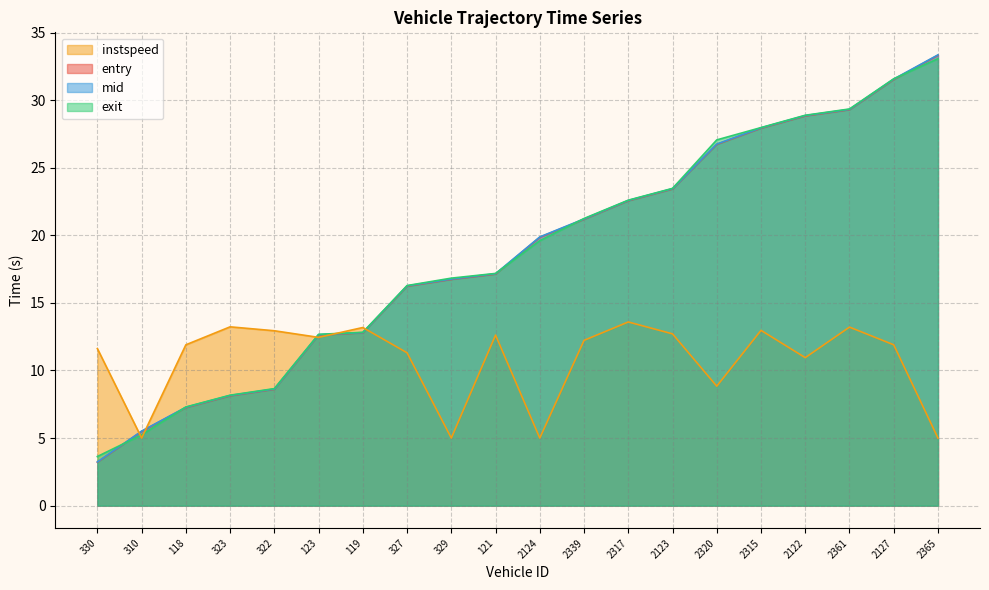

Is it true that mid equals 19.9 at 2124?

True